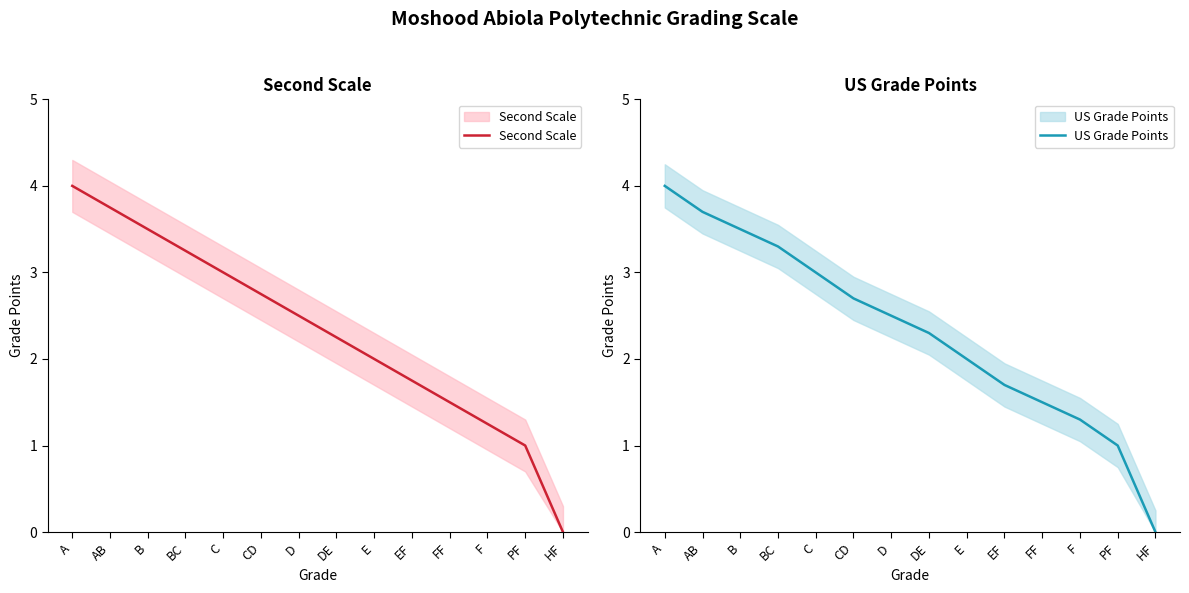

What is the sum of the Second Scale values at D and FF?

4.0